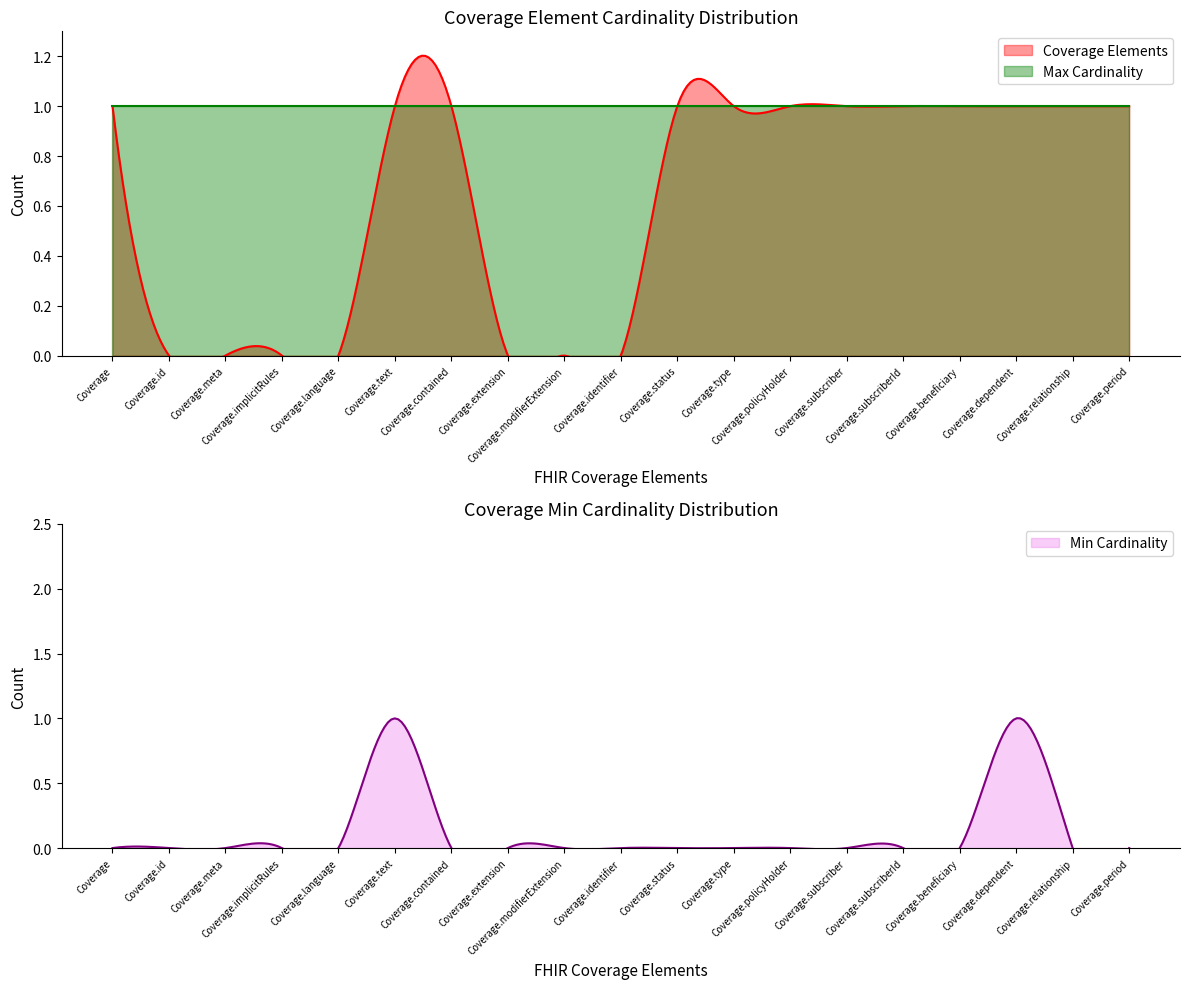

Rank the series by their average value, from highest to lowest.

Max Cardinality, Coverage Elements, Min Cardinality